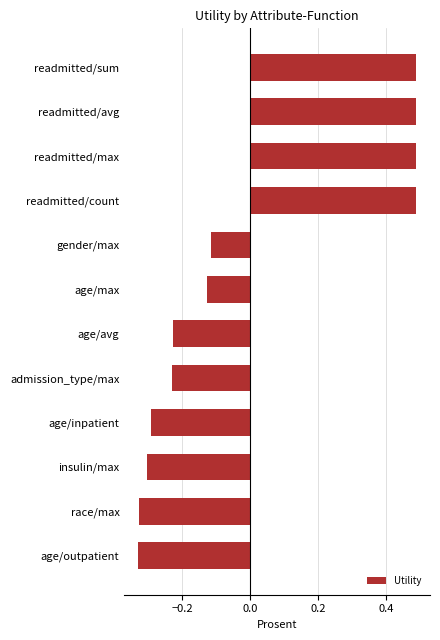

True or false: the data shows -0.2 at gender/max.

False